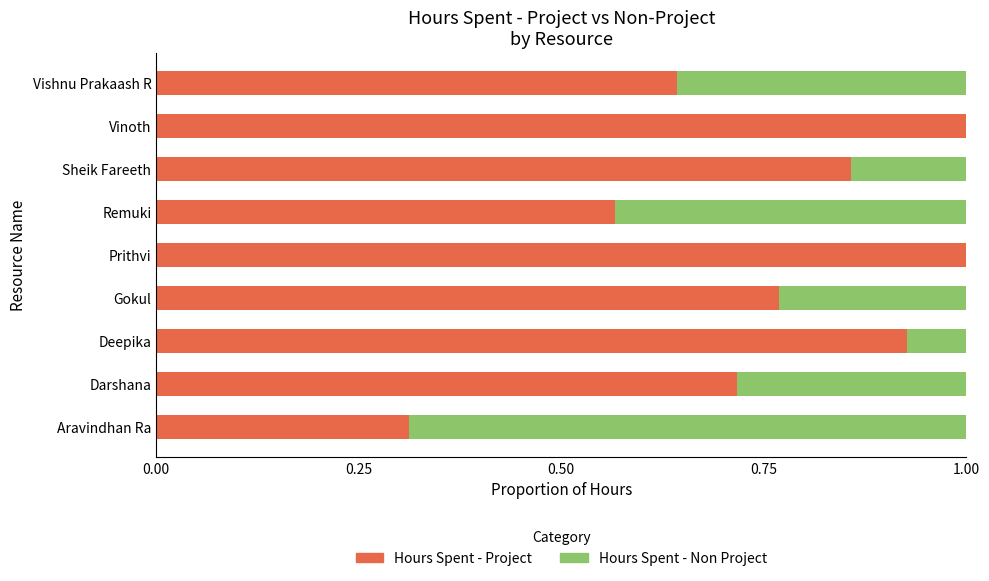

How many series are shown in this chart?

2